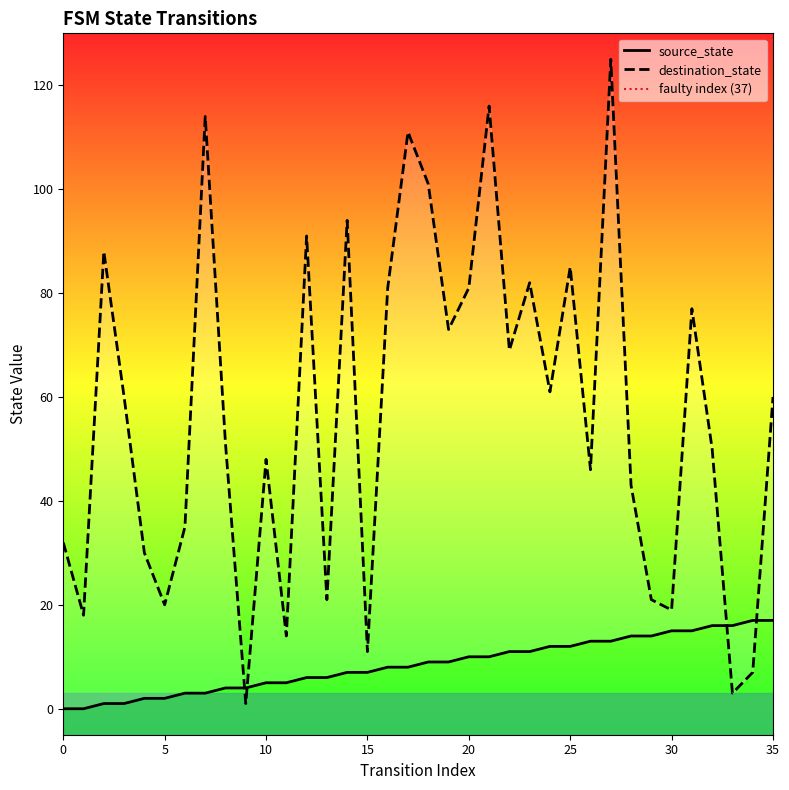

Which series has the widest spread of Y values?

destination_state